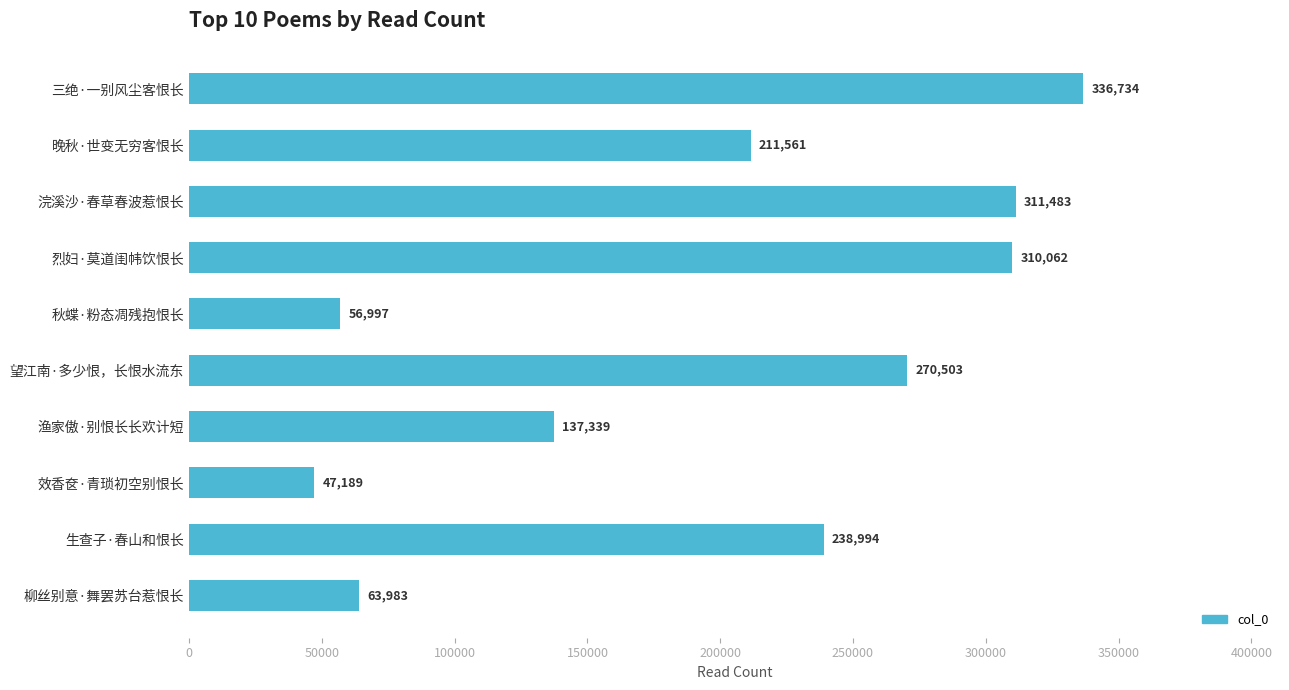

List the labels in order of value, smallest first.

效香奁·青琐初空别恨长, 秋蝶·粉态凋残抱恨长, 柳丝别意·舞罢苏台惹恨长, 渔家傲·别恨长长欢计短, 晚秋·世变无穷客恨长, 生查子·春山和恨长, 望江南·多少恨，长恨水流东, 烈妇·莫道闺帏饮恨长, 浣溪沙·春草春波惹恨长, 三绝·一别风尘客恨长